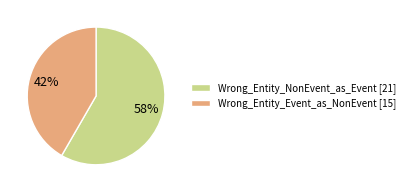

Which slice is the largest?

Wrong_Entity_NonEvent_as_Event